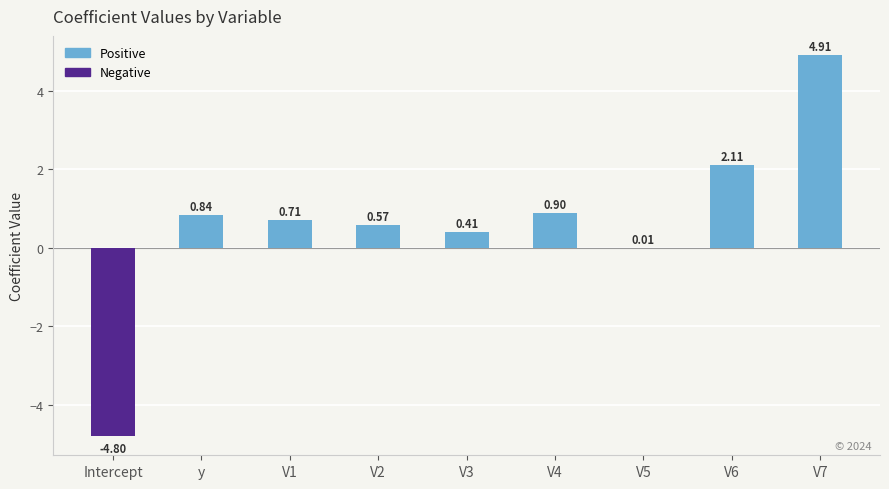

At which label does the data first exceed 0?

y